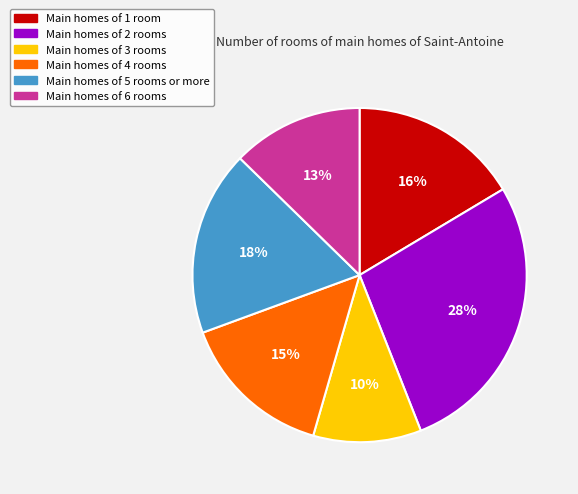

Is it true that Main homes of 3 rooms is 19% of the pie?

False